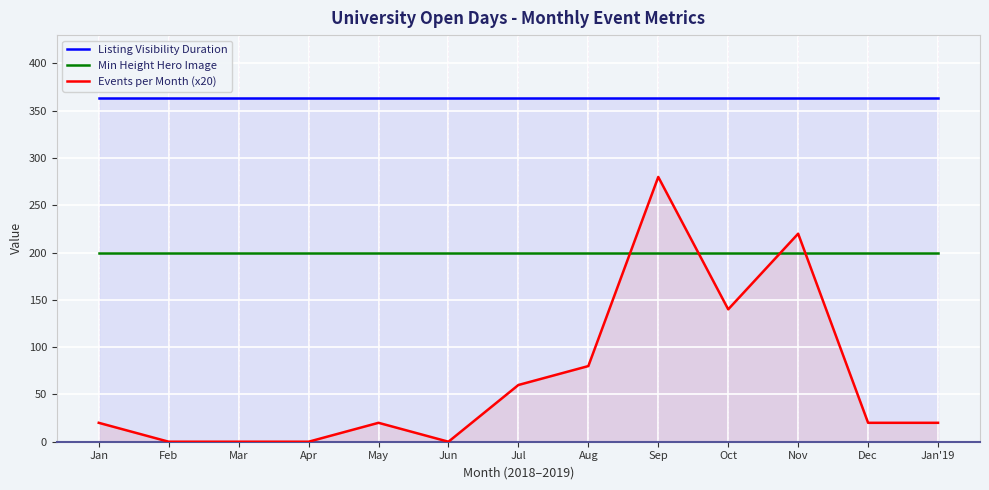

True or false: Listing Visibility Duration and Events per Month (x20) cross at least once.

False